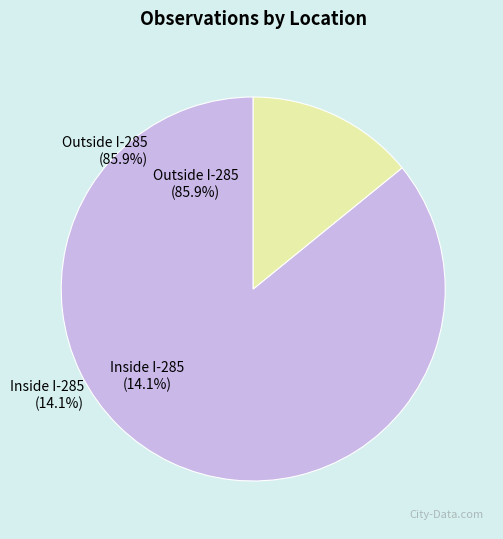

How many slices are in this pie chart?

2